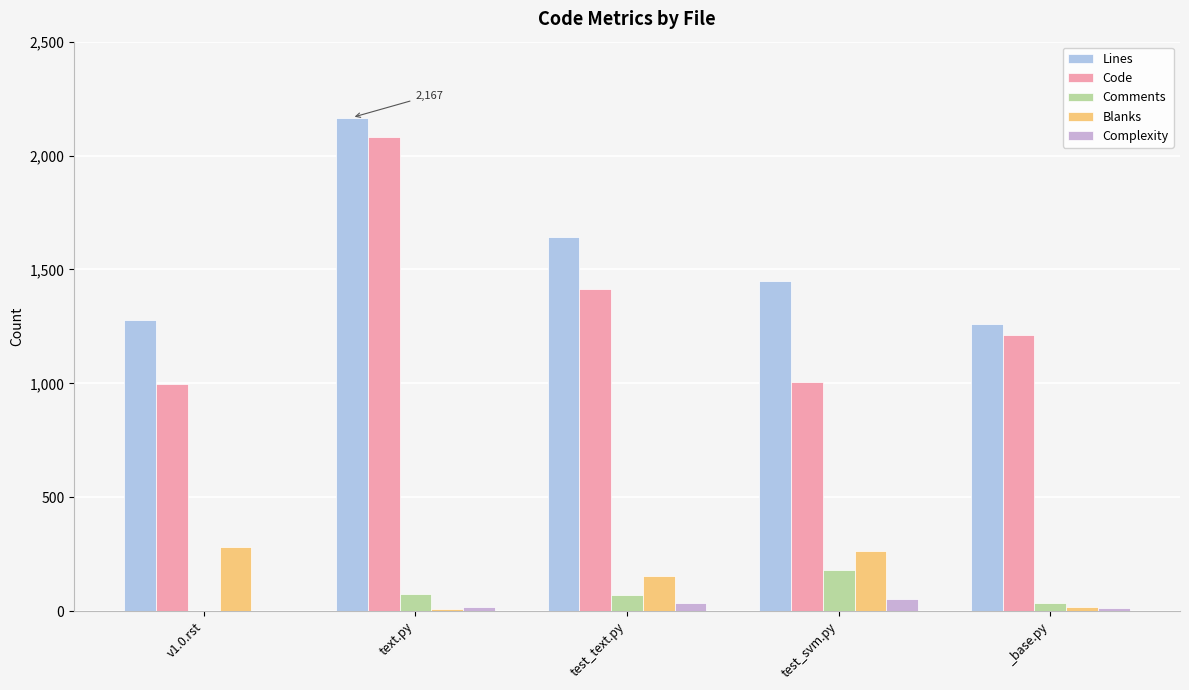

Are the bars grouped side by side (vs. stacked)?

Yes